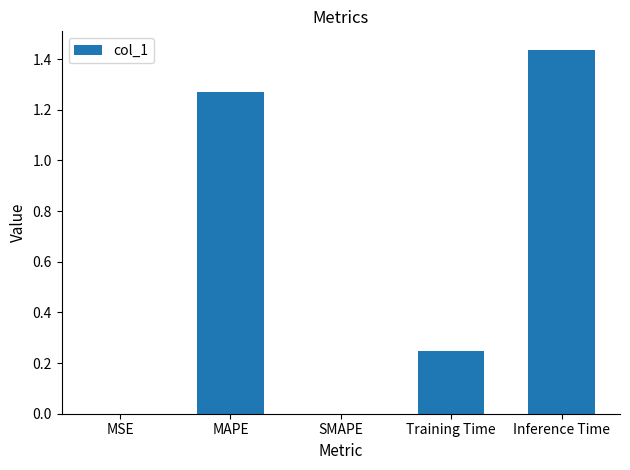

Which category has the highest value across all series?

Inference Time